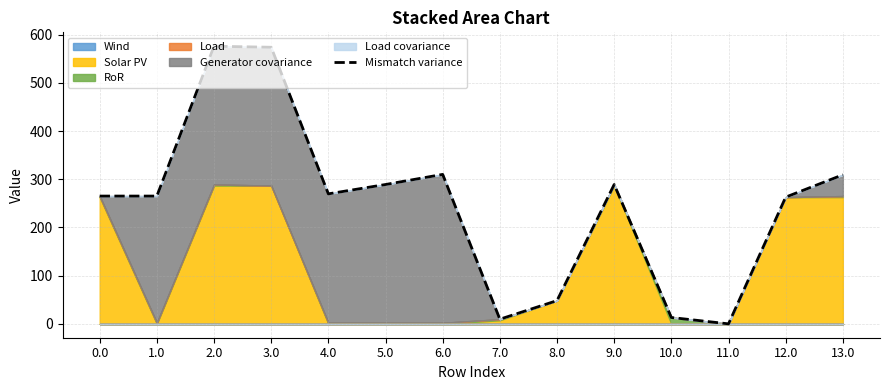

List the labels in order of value, largest first.

2.0, 3.0, 6.0, 13.0, 5.0, 9.0, 4.0, 1.0, 0.0, 12.0, 8.0, 10.0, 7.0, 11.0